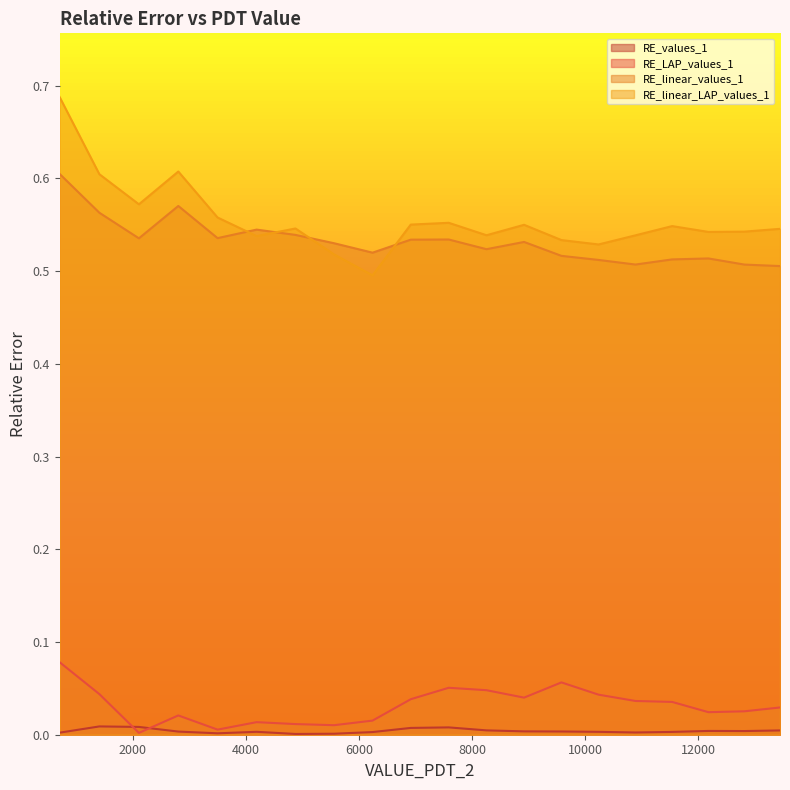

List the labels in order of RE_linear_LAP_values_1 value, largest first.

704.751843554702, 2803.814446442521, 1407.150780448875, 2106.954104551933, 3497.881664478847, 7587.494966122577, 6915.744871471101, 8920.33500707481, 11539.39770257174, 4875.860432574771, 13447.89735643563, 12817.96120904618, 12181.58040946453, 8255.624621009836, 10891.17010083091, 4188.901563385753, 9581.283561549333, 10238.19651522756, 5559.636998091926, 6239.734588019642